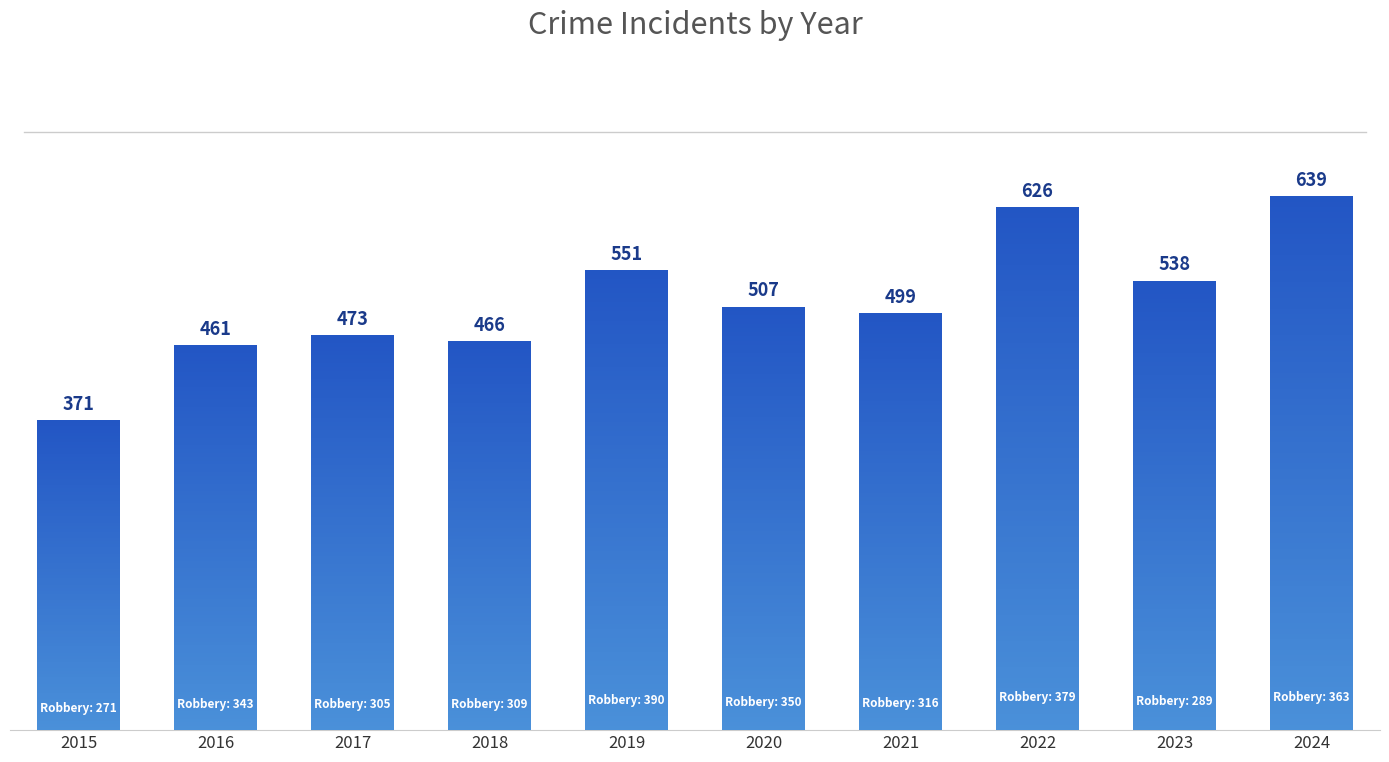

What is the difference between the values at 2020 and 2022?

119